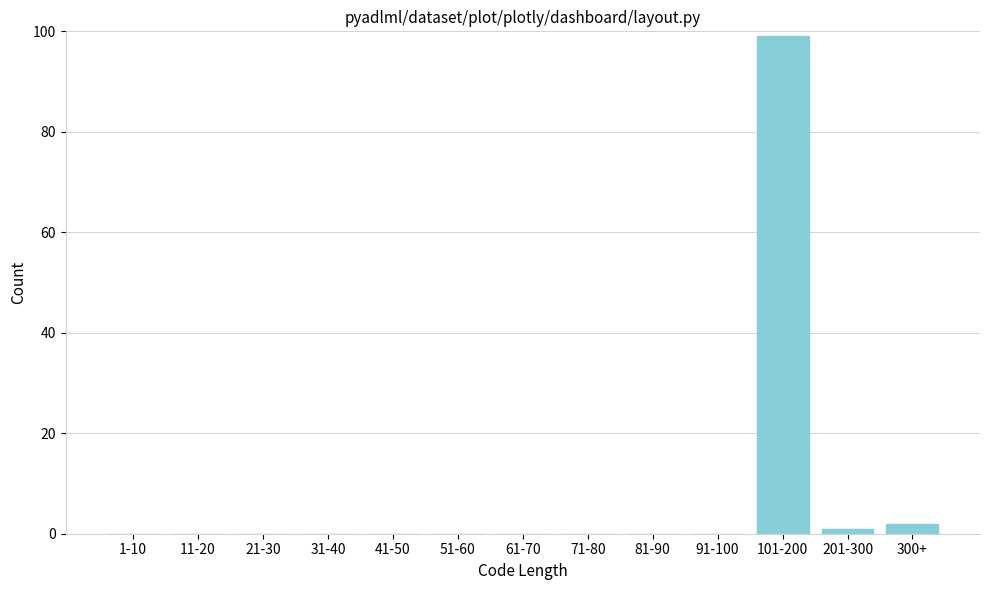

Reading left to right, list all the values displayed in this chart.

1-10=0	11-20=0	21-30=0	31-40=0	41-50=0	51-60=0	61-70=0	71-80=0	81-90=0	91-100=0	101-200=99	201-300=1	300+=2